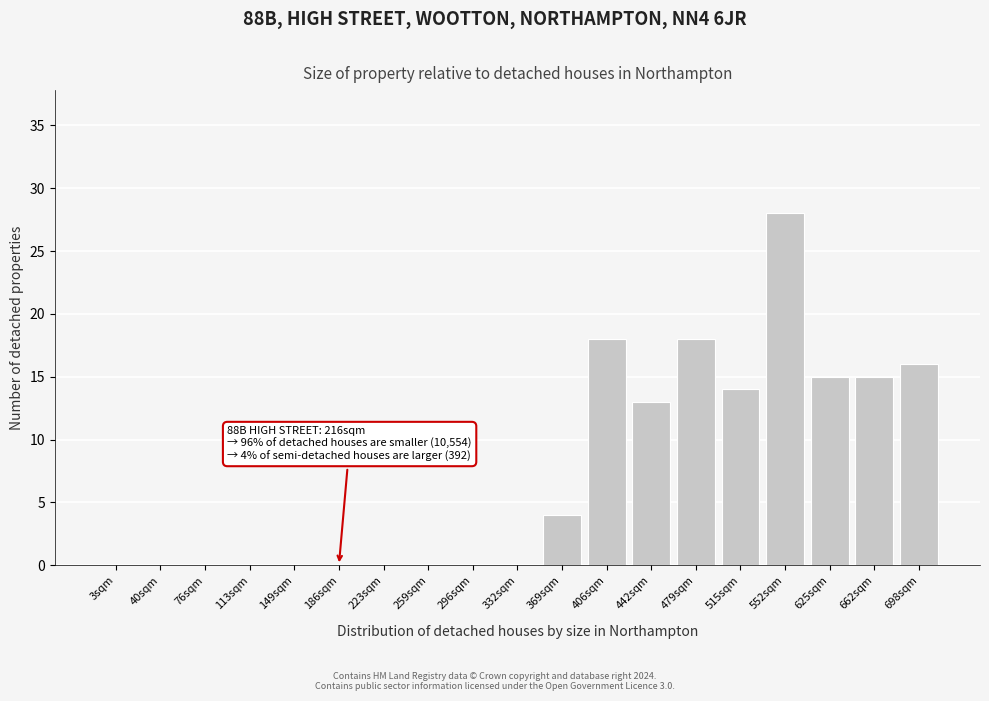

Reading left to right, extract all data points from this chart.

3sqm=0	40sqm=0	76sqm=0	113sqm=0	149sqm=0	186sqm=0	223sqm=0	259sqm=0	296sqm=0	332sqm=0	369sqm=4	406sqm=18	442sqm=13	479sqm=18	515sqm=14	552sqm=28	625sqm=15	662sqm=15	698sqm=16